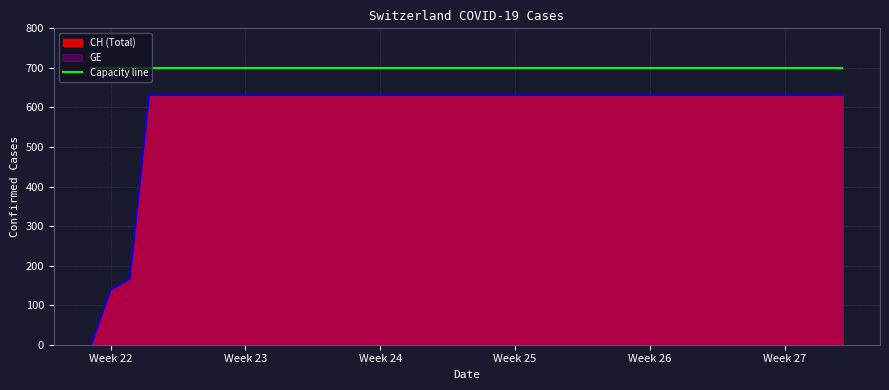

Which series changed the most between 2020-06-11 and 2020-07-01?

CH